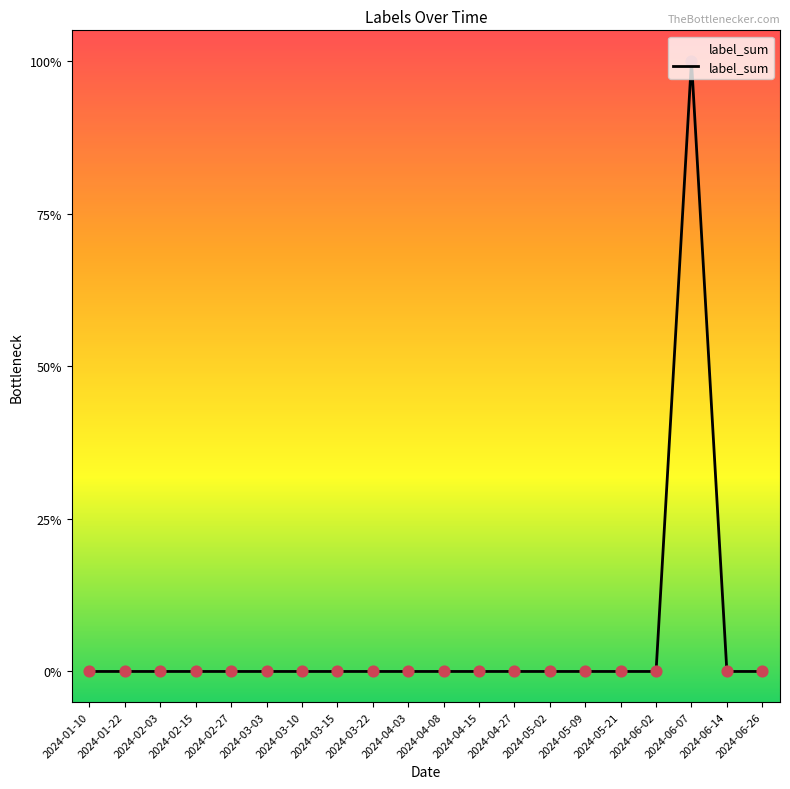

Which has a higher value, 2024-05-09 or 2024-03-22?

2024-05-09